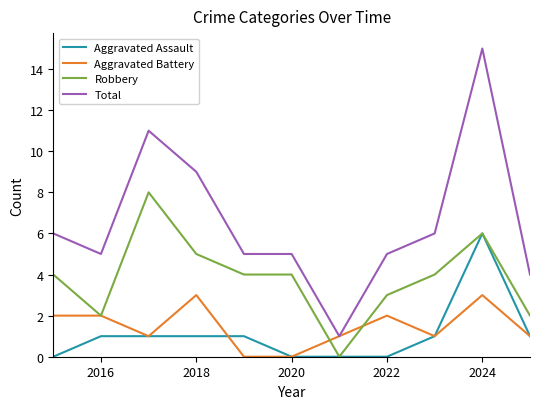

List the series in order of their peak value, lowest first.

Aggravated Battery, Aggravated Assault, Robbery, Total